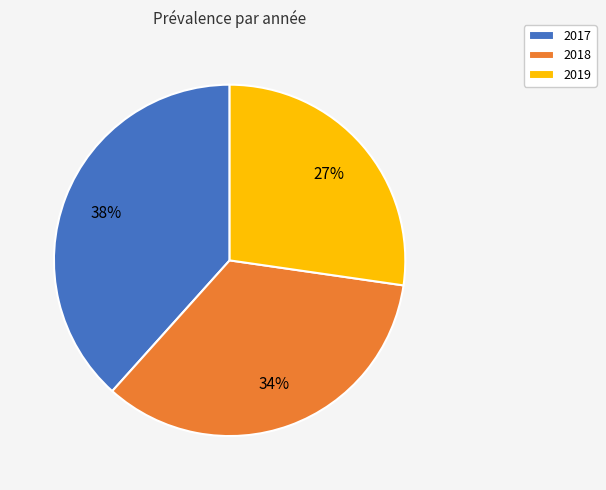

Is 2019 the majority of the pie?

No